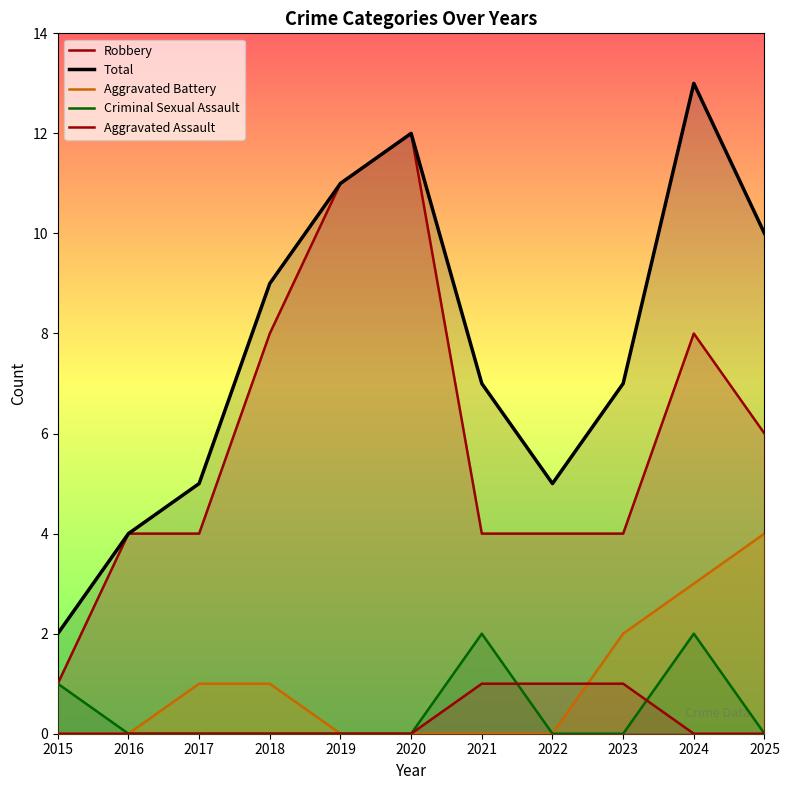

What is the difference between the maximum and minimum values in the Aggravated Battery series?

4